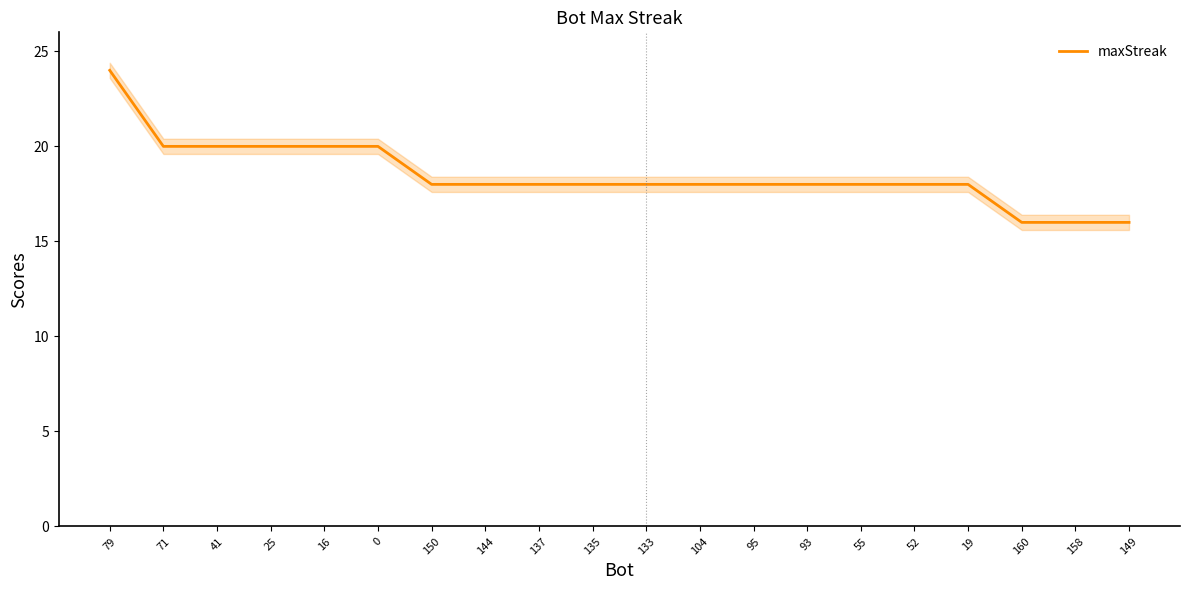

What is the change in value from 25 to 93?

-2